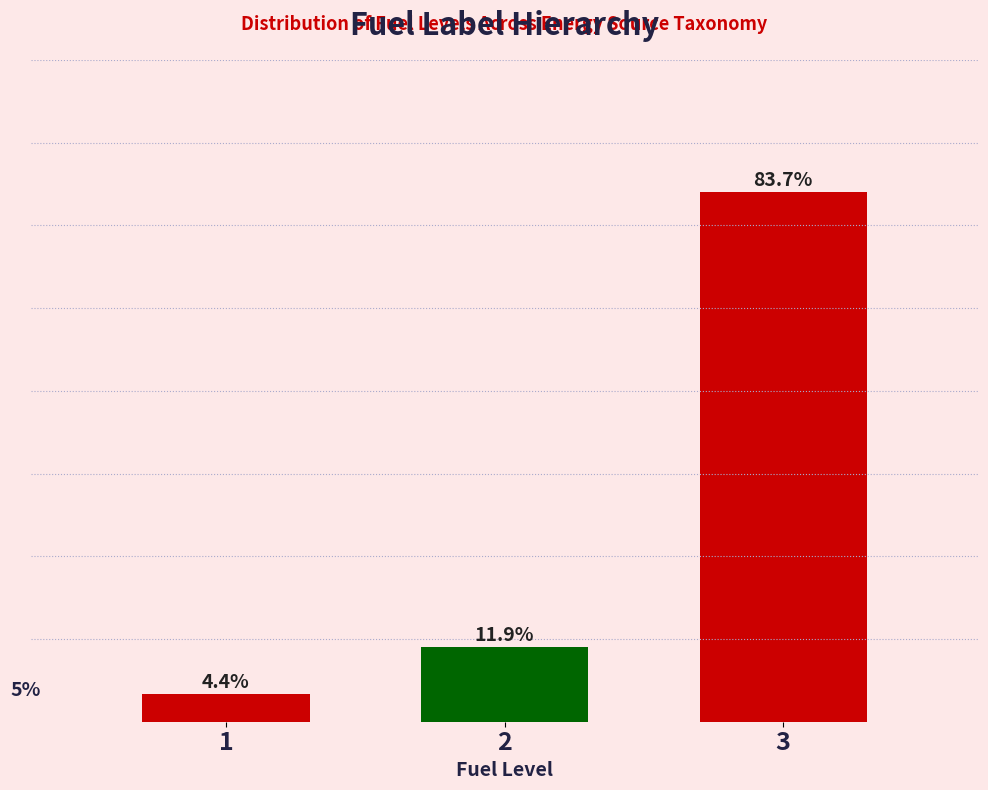

Does the chart contain any negative values?

No